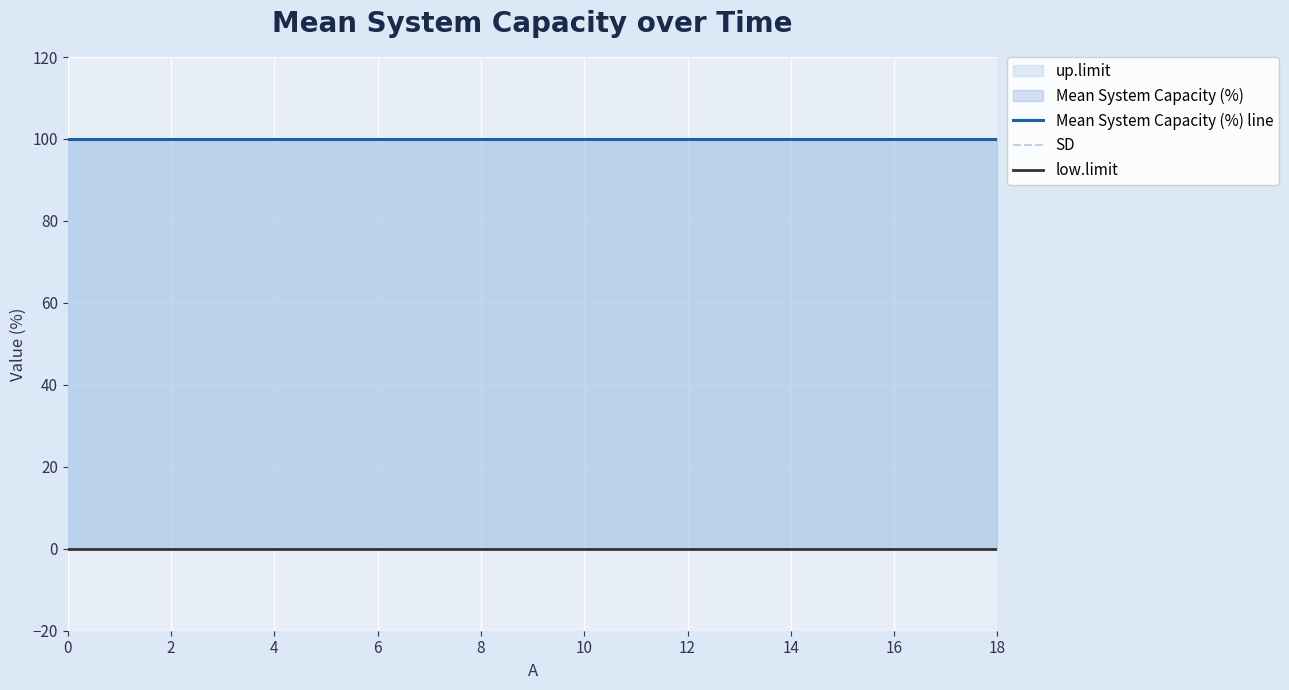

Is the value of low.limit at 4 greater than the value of Mean System Capacity (%) line at 4?

No